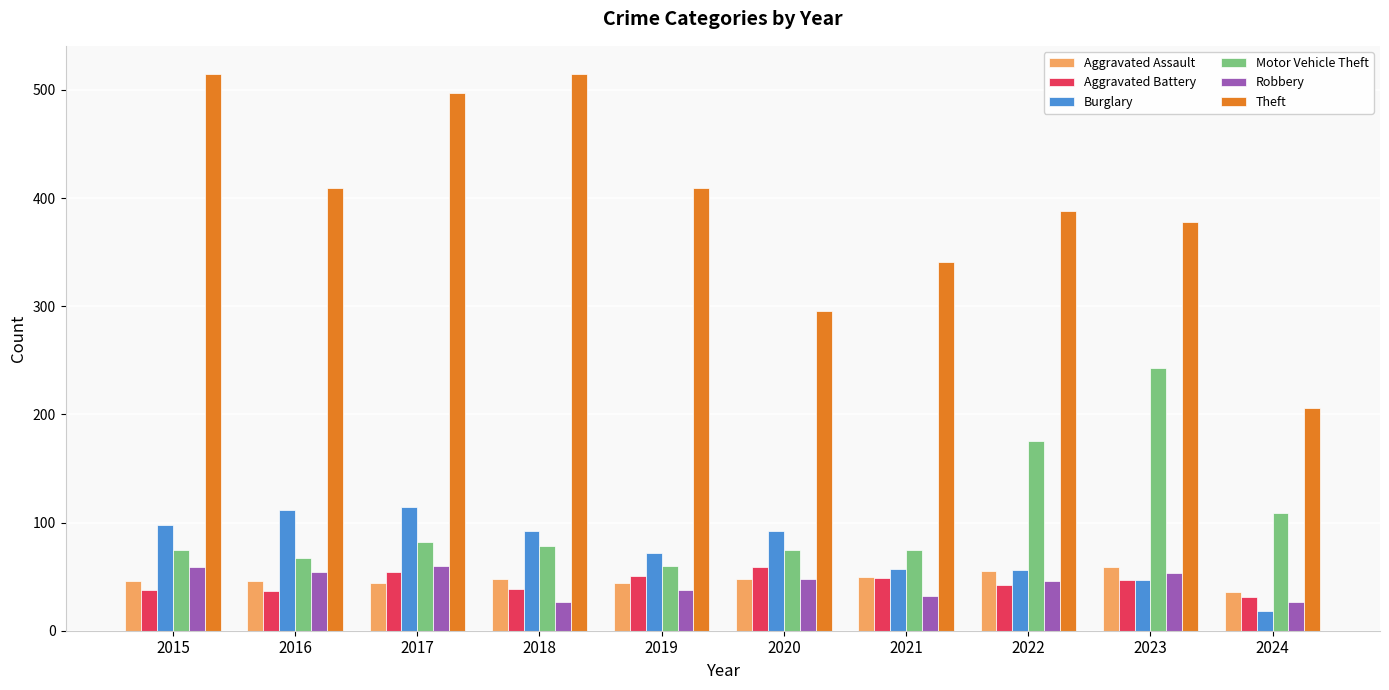

Which series has the largest total across all categories?

Theft